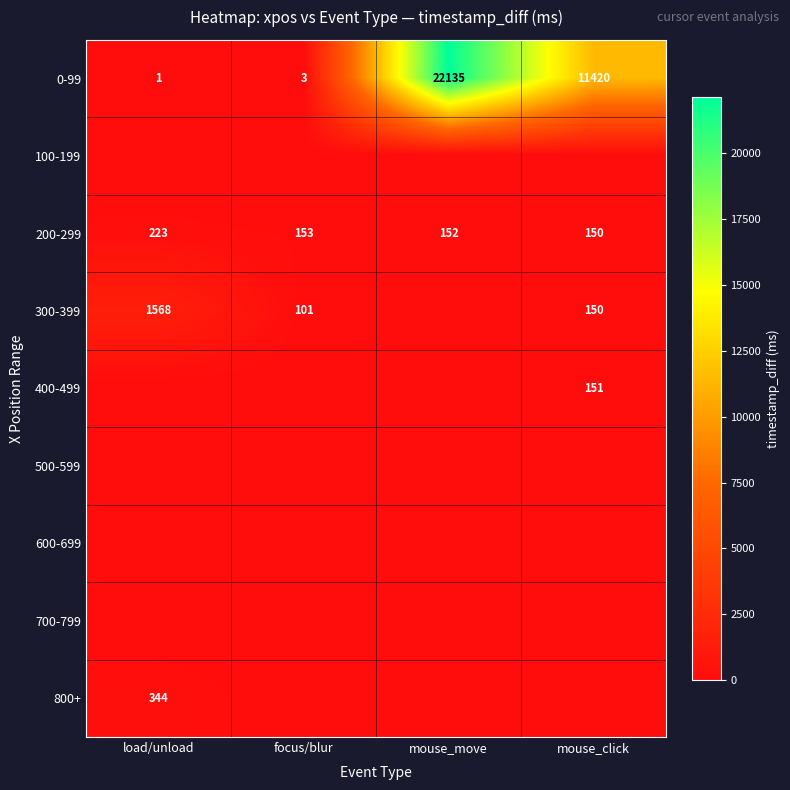

How many categories are shown in the chart?

4